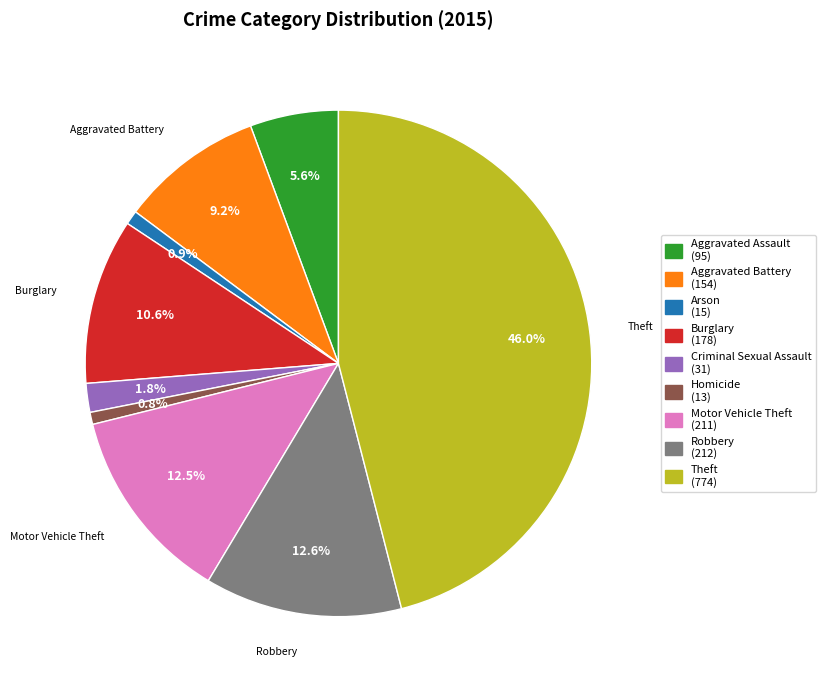

How many segments does this pie chart have?

9